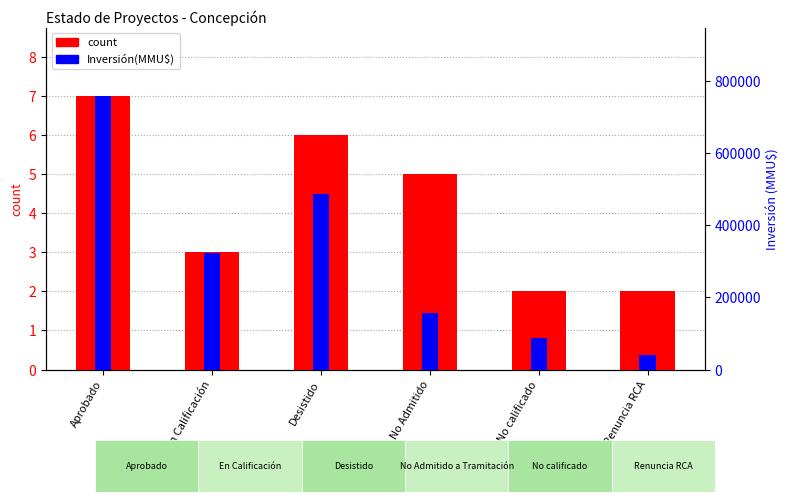

Rank the series at No calificado from lowest to highest value.

count, Inversión(MMU$)